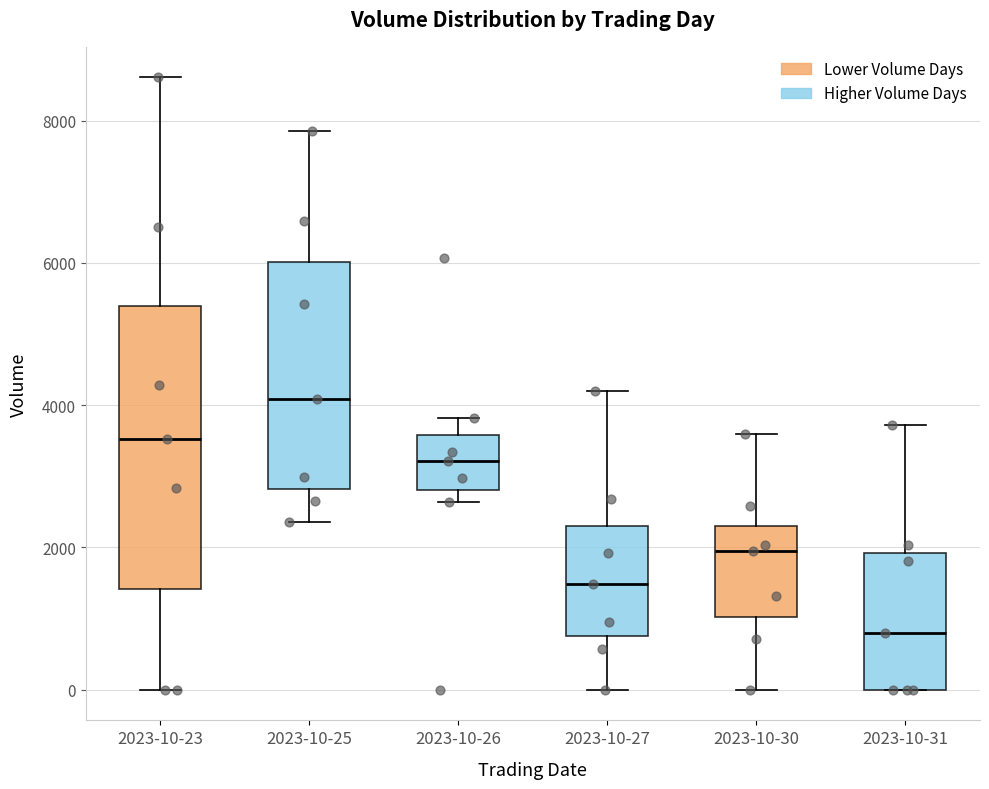

Where is the lower edge of the box for 2023-10-30 on the y-axis? The values are not printed on the chart, so give them approximately, as read against the axis.

1000